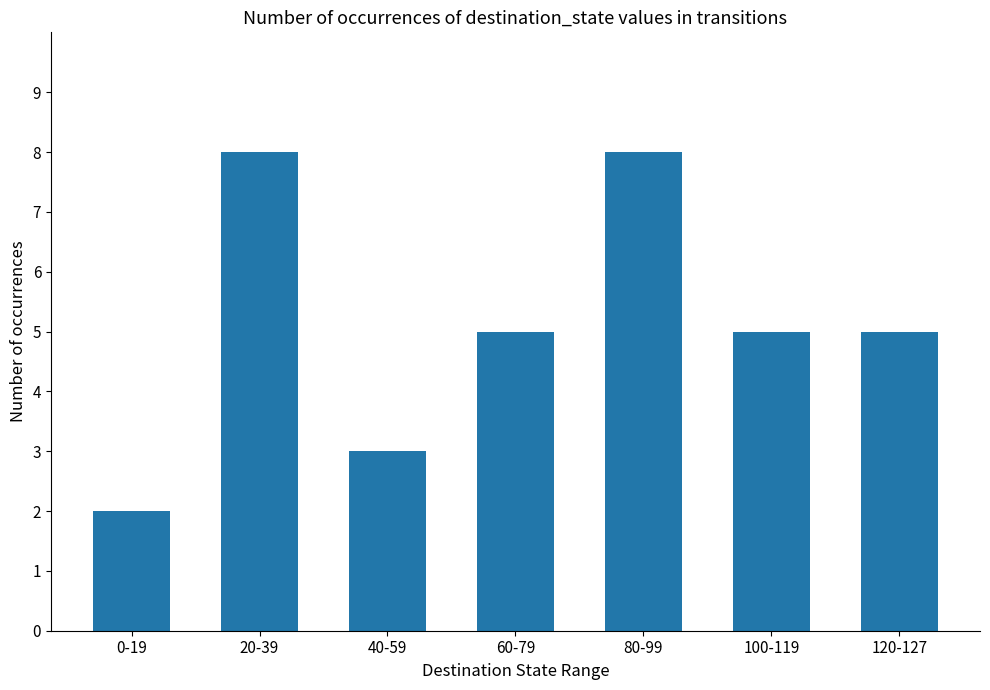

Reading right to left, what are all the values shown in this chart?

5	5	8	5	3	8	2